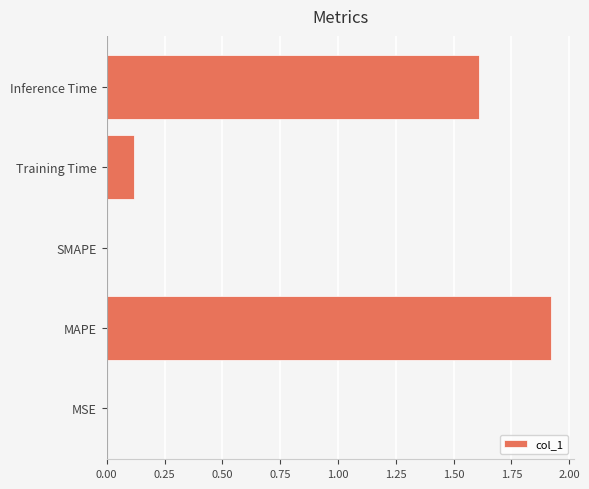

True or false: the data shows 2.3 at Inference Time.

False